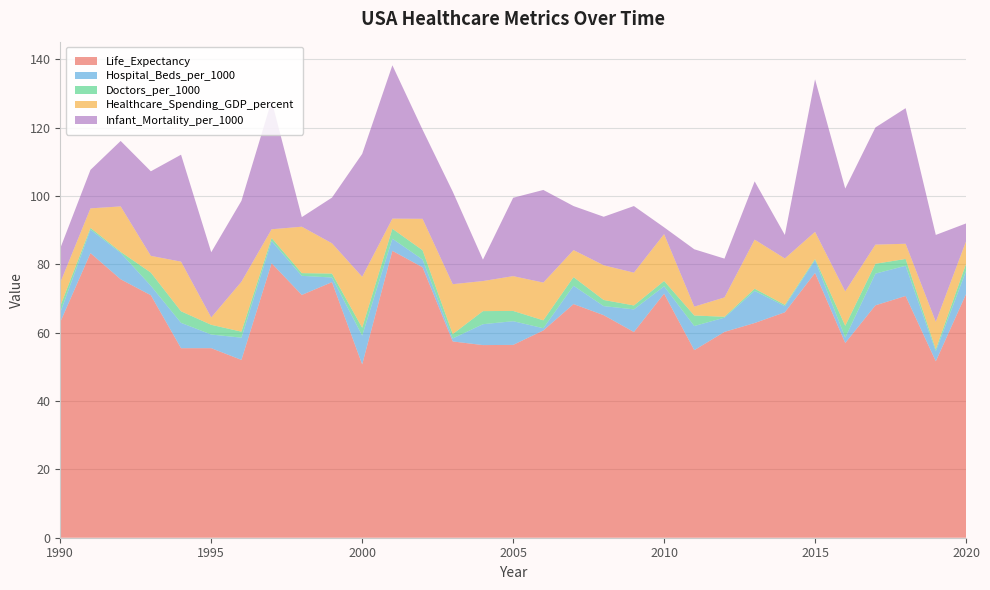

Reading right to left, extract all data points from this chart.

Life_Expectancy: 2020=71.3	2019=51.6	2018=70.7	2017=68.0	2016=57.0	2015=77.5	2014=66.0	2013=62.8	2012=60.2	2011=54.9	2010=71.4	2009=60.2	2008=65.1	2007=68.4	2006=60.6	2005=56.4	2004=56.4	2003=57.4	2002=79.1	2001=83.9	2000=50.7	1999=74.8	1998=71.0	1997=80.3	1996=52.0	1995=55.5	1994=55.5	1993=71.0	1992=75.6	1991=83.3	1990=63.1
Hospital_Beds_per_1000: 2020=6.8	2019=3.0	2018=8.8	2017=9.3	2016=1.6	2015=3.7	2014=1.8	2013=9.4	2012=4.2	2011=7.1	2010=2.2	2009=6.6	2008=2.7	2007=5.4	2006=0.7	2005=6.9	2004=6.1	2003=0.9	2002=2.3	2001=3.5	2000=8.4	1999=1.4	1998=5.6	1997=6.5	1996=6.5	1995=4.0	1994=7.4	1993=2.8	1992=7.7	1991=6.9	1990=2.8
Doctors_per_1000: 2020=2.1	2019=0.6	2018=2.0	2017=2.9	2016=3.5	2015=0.4	2014=0.4	2013=0.6	2012=0.3	2011=3.1	2010=1.6	2009=1.1	2008=1.8	2007=2.5	2006=2.3	2005=3.0	2004=3.8	2003=1.3	2002=2.7	2001=2.9	2000=2.3	1999=1.2	1998=0.8	1997=0.9	1996=1.8	1995=2.8	1994=3.4	1993=3.9	1992=0.3	1991=0.5	1990=1.9
Healthcare_Spending_GDP_percent: 2020=6.6	2019=8.0	2018=4.4	2017=5.6	2016=10.1	2015=7.9	2014=13.6	2013=14.4	2012=5.7	2011=2.6	2010=13.7	2009=9.6	2008=10.2	2007=7.9	2006=11.0	2005=10.2	2004=8.8	2003=14.6	2002=9.2	2001=3.0	2000=14.9	1999=8.9	1998=13.6	1997=2.6	1996=14.6	1995=2.2	1994=14.5	1993=4.9	1992=13.3	1991=5.7	1990=6.9
Infant_Mortality_per_1000: 2020=5.3	2019=25.4	2018=39.7	2017=34.3	2016=30.1	2015=44.6	2014=6.9	2013=17.0	2012=11.4	2011=16.8	2010=2.0	2009=19.5	2008=14.2	2007=12.9	2006=27.1	2005=22.9	2004=6.3	2003=27.1	2002=26.1	2001=44.9	2000=36.0	1999=13.4	1998=2.8	1997=37.6	1996=23.7	1995=19.1	1994=31.3	1993=24.7	1992=19.2	1991=11.3	1990=10.0